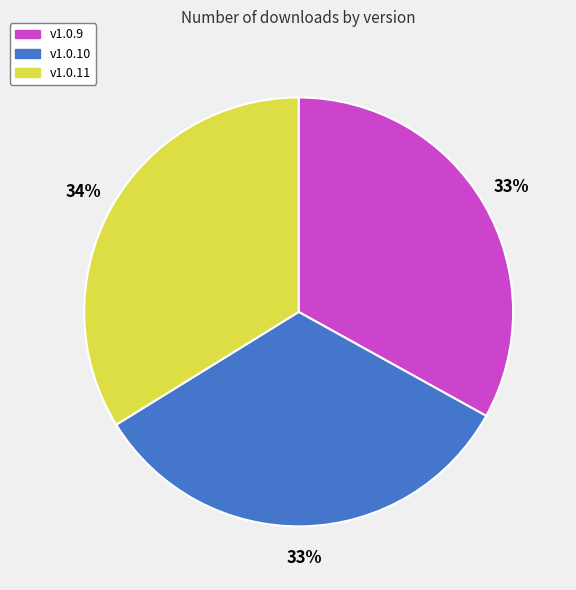

To the nearest percent, what portion does v1.0.10 represent?

33%